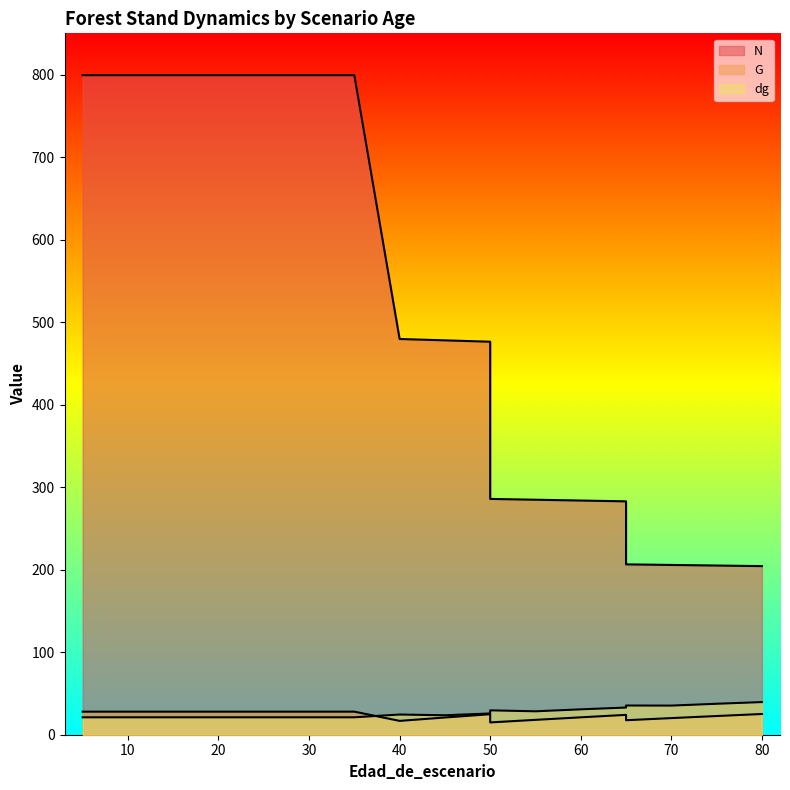

Reading left to right, what are all the values shown in this chart?

N: 5=799.3	5=799.3	10=799.3	15=799.3	20=799.3	25=799.3	30=799.3	35=799.3	40=479.6	45=477.9	50=476.3	50=285.8	55=284.8	60=283.8	65=282.8	65=206.5	70=205.8	75=205.1	80=204.3
G: 5=27.9	5=27.9	10=27.9	15=27.9	20=27.9	25=27.9	30=27.9	35=27.9	40=16.8	45=20.9	50=24.9	50=14.9	55=18.0	60=21.1	65=24.1	65=17.6	70=20.1	75=22.7	80=25.1
dg: 5=21.1	5=21.1	10=21.1	15=21.1	20=21.1	25=21.1	30=21.1	35=21.1	40=24.5	45=23.6	50=25.8	50=29.5	55=28.4	60=30.8	65=32.9	65=35.4	70=35.3	75=37.5	80=39.6